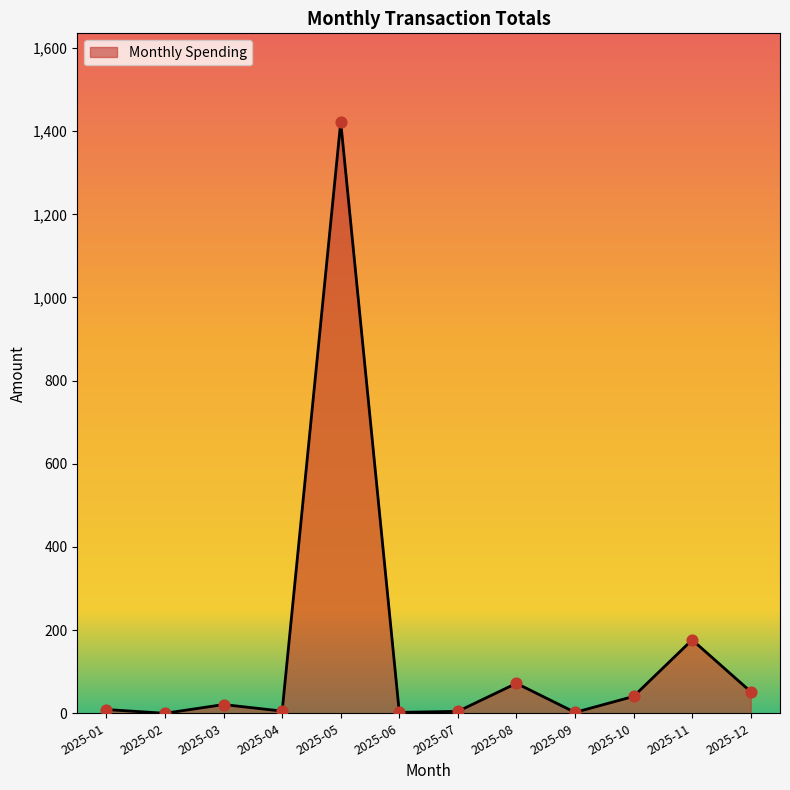

Approximately how many times larger is the value at 2025-03 compared to 2025-10?

0.5